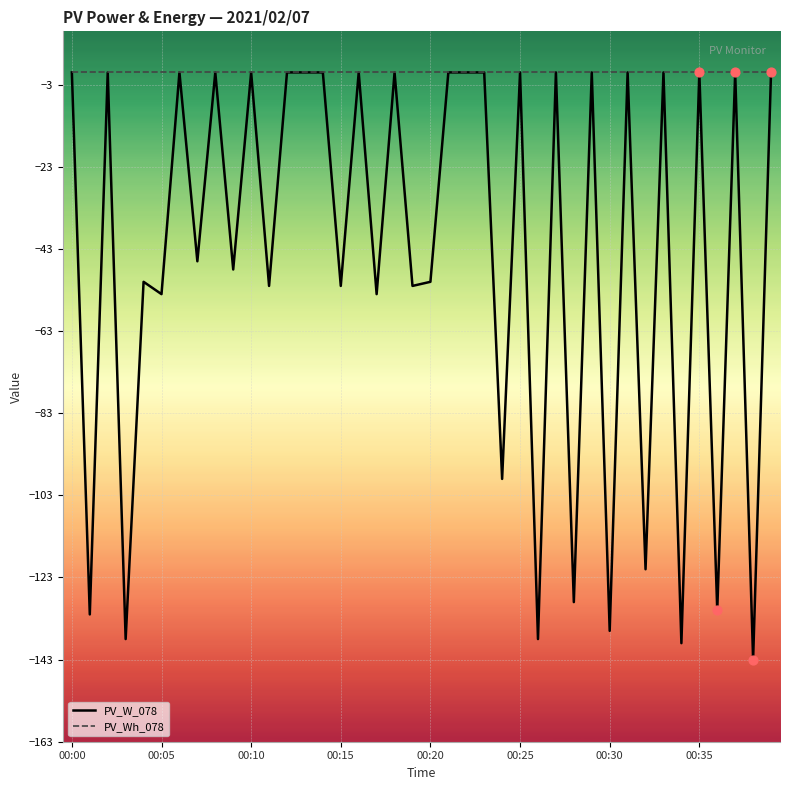

Which series has the widest spread of values?

PV_W_078